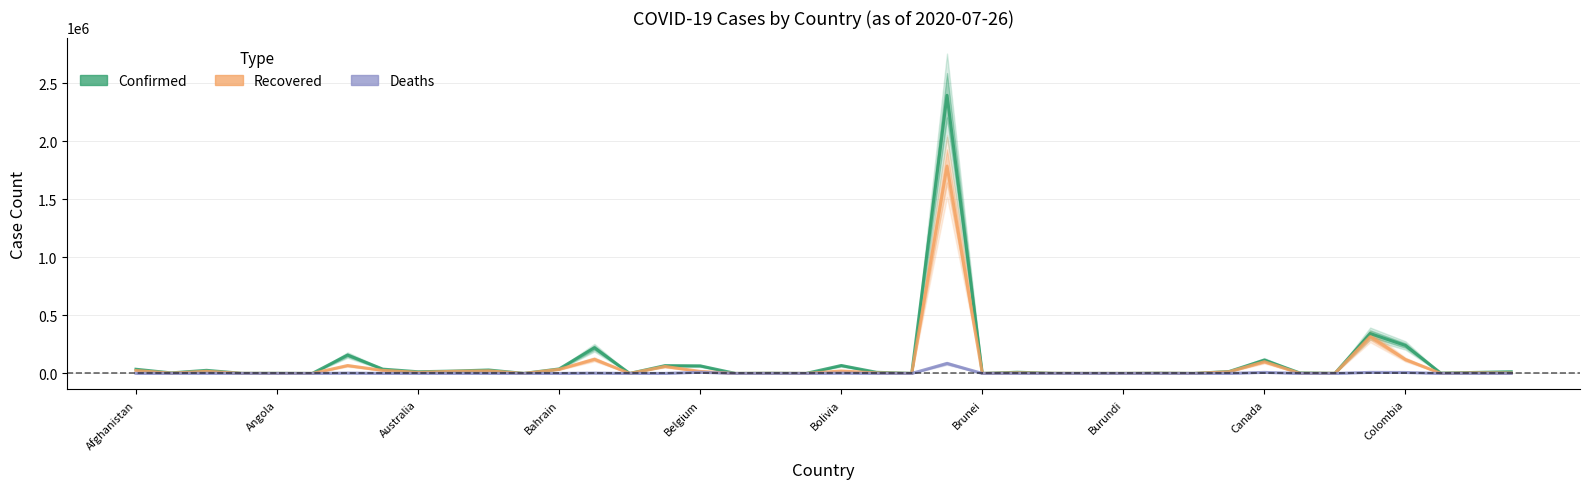

Where is the first local minimum for Deaths?

Angola